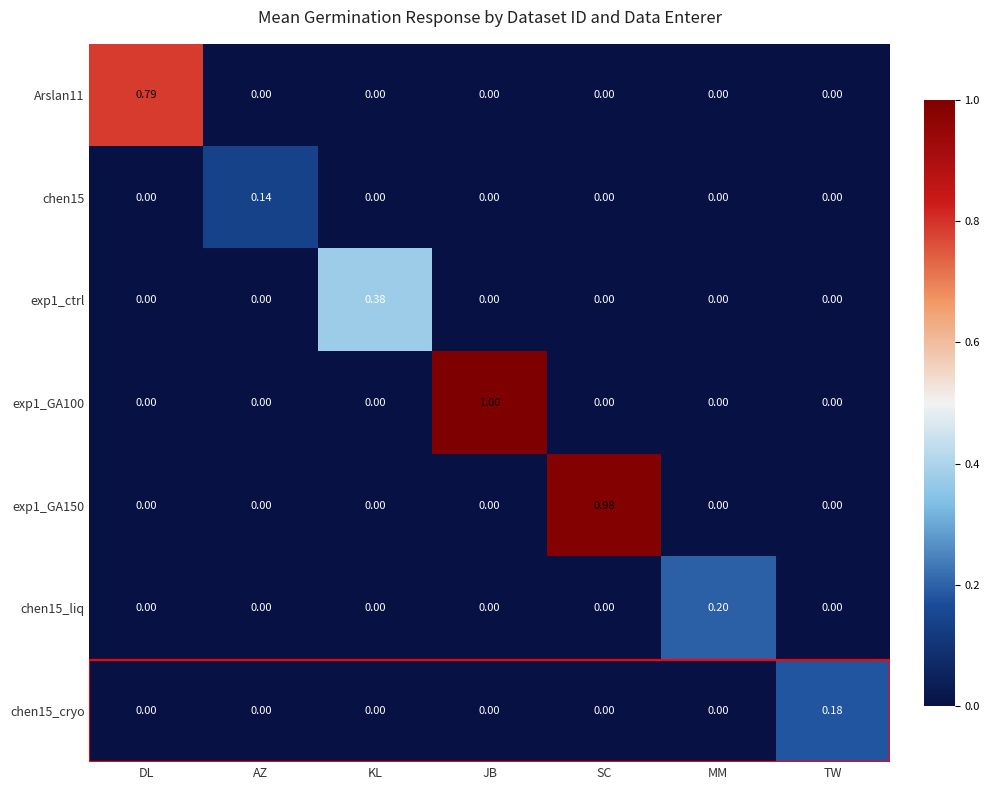

Which category has the highest value in the chen15 series?

AZ